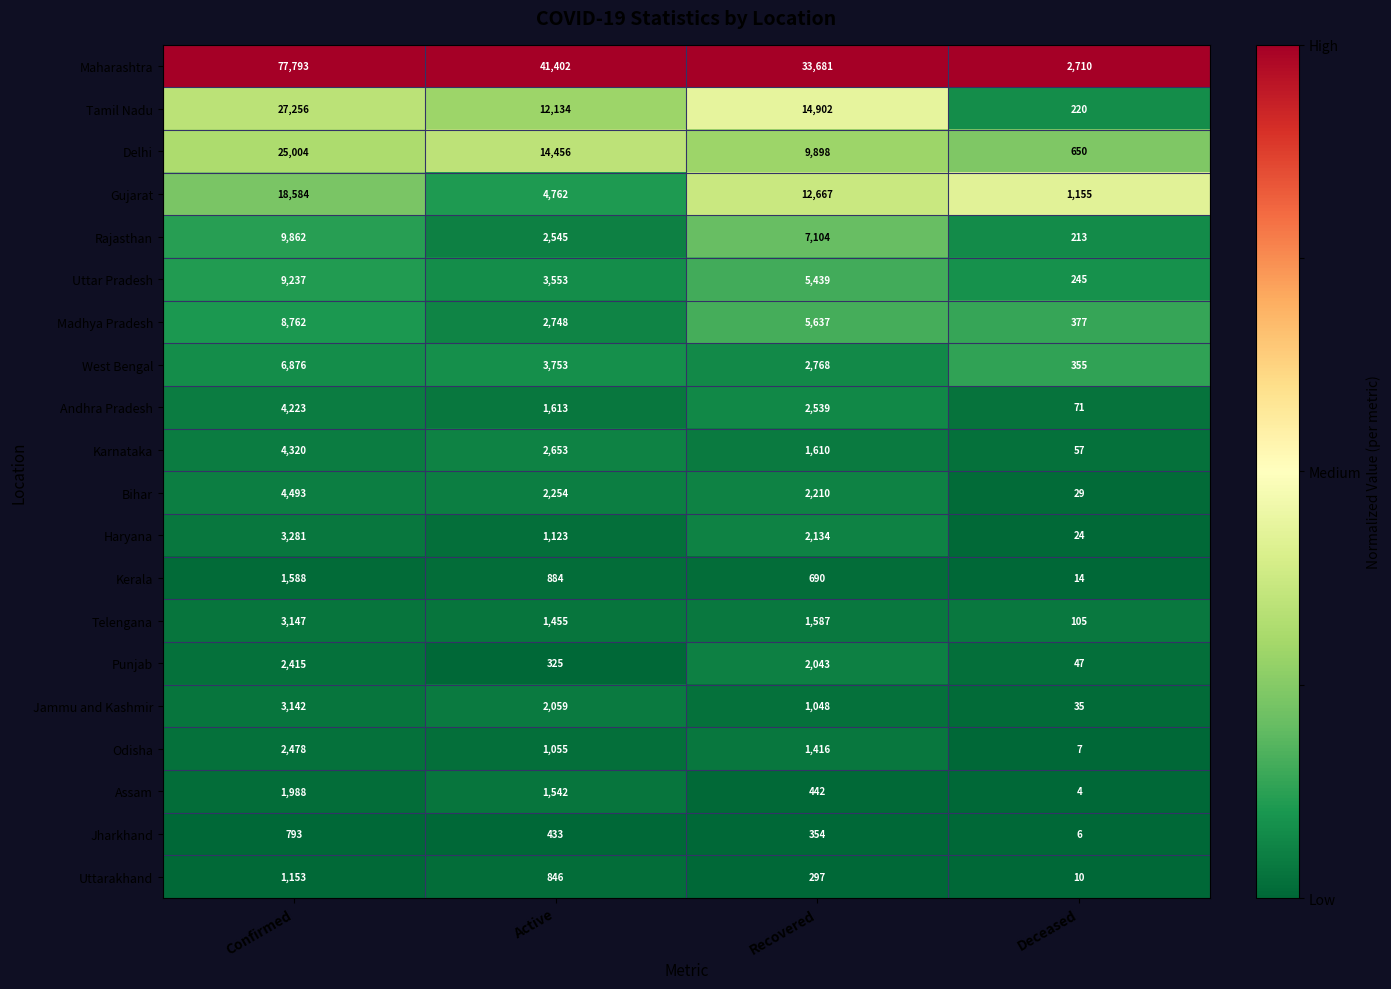

Which series has the widest spread of values?

Maharashtra